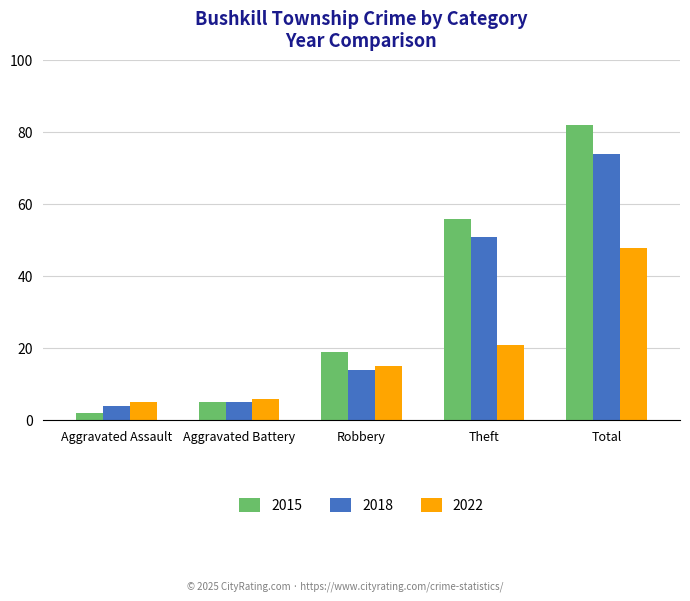

What are all the series names shown in the legend?

2015, 2018, 2022